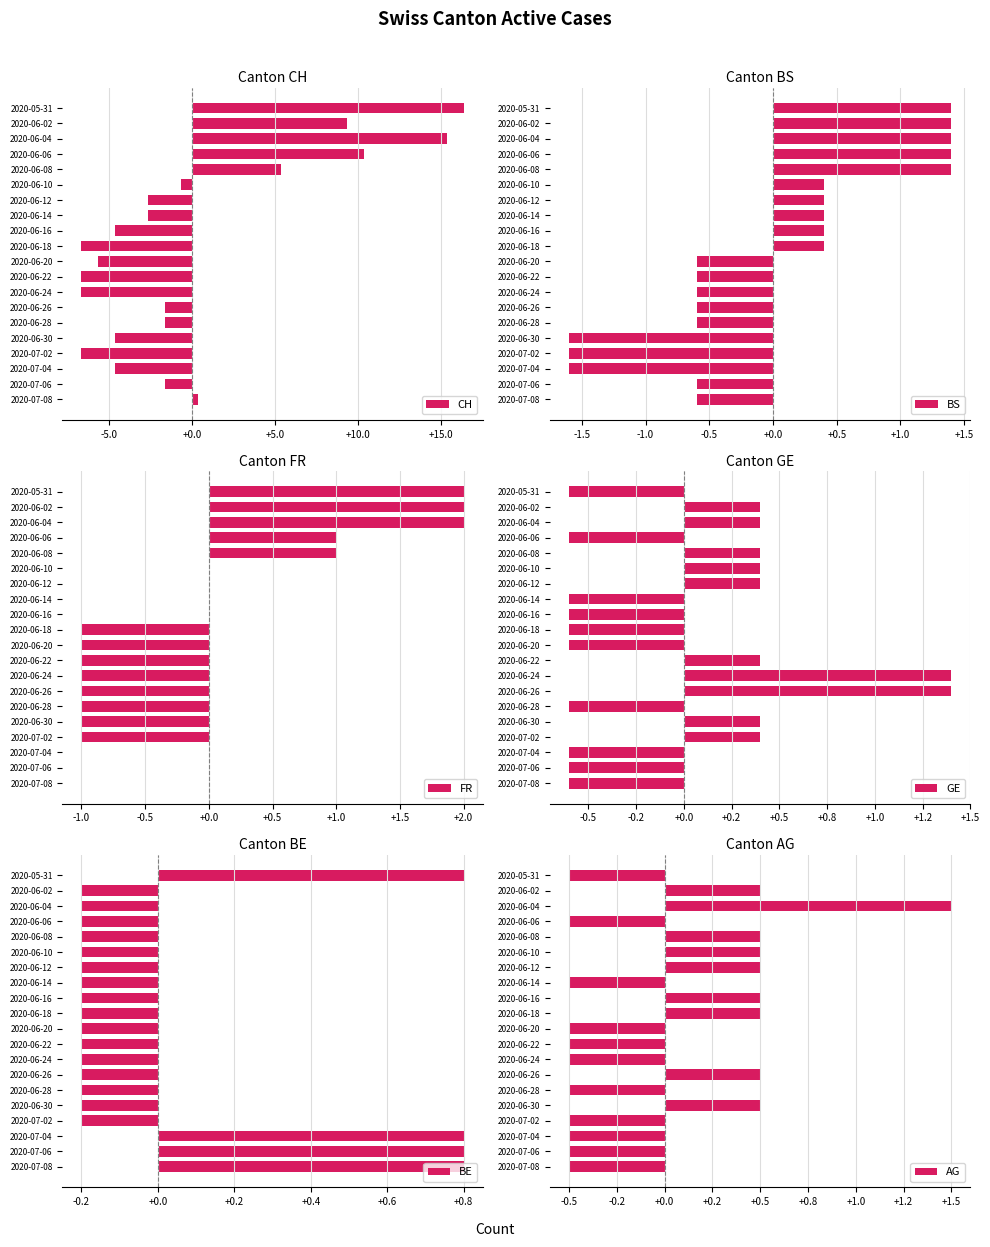

At which label is CH closest to 4?

2020-06-08